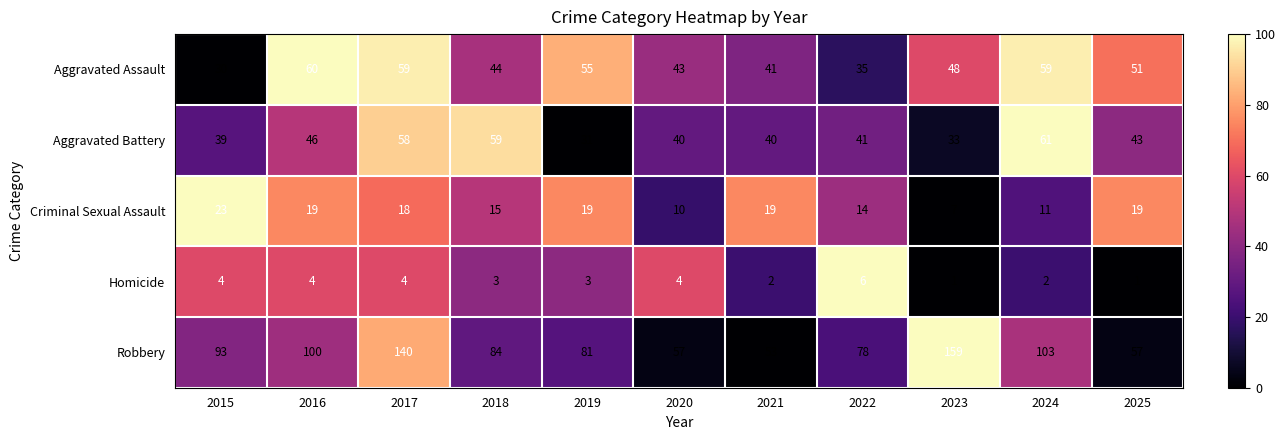

Which series has the largest total across all categories?

Robbery